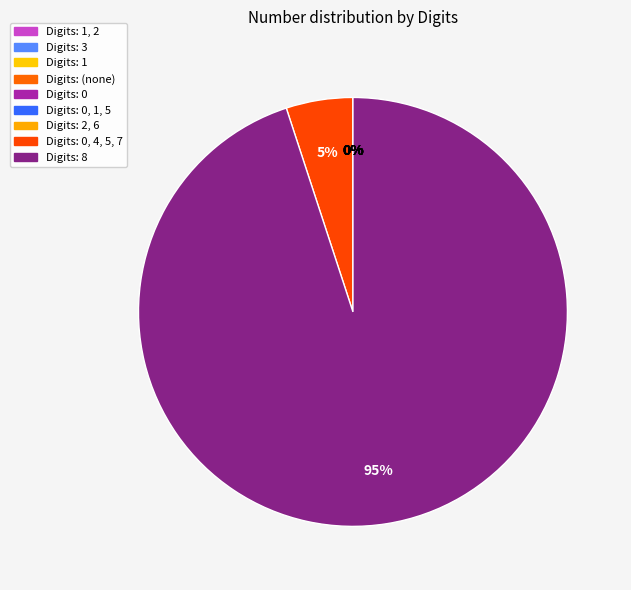

Rank the categories by value from lowest to highest.

1, 2, 3, 1, , 0, 1, 5, 0, 2, 6, 0, 4, 5, 7, 8